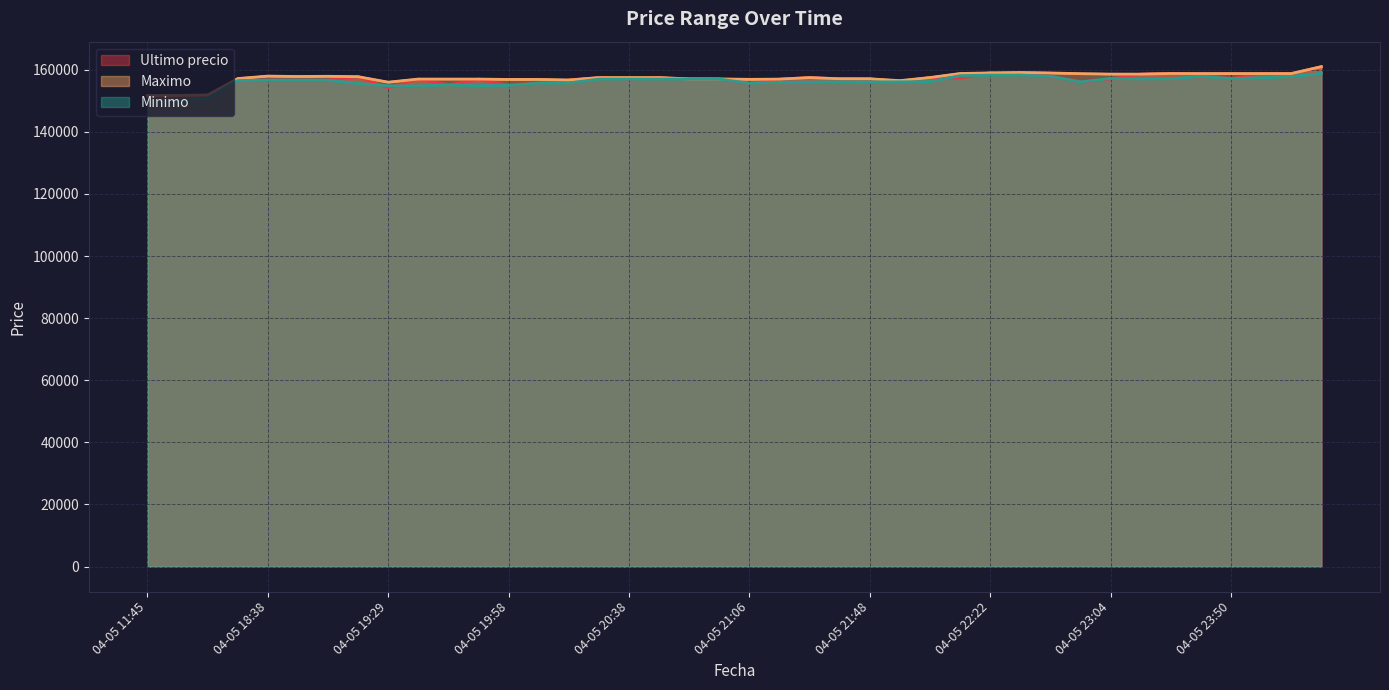

Is the value of Ultimo precio at 04-05 22:46 greater than the value of Minimo at 04-05 16:00?

Yes